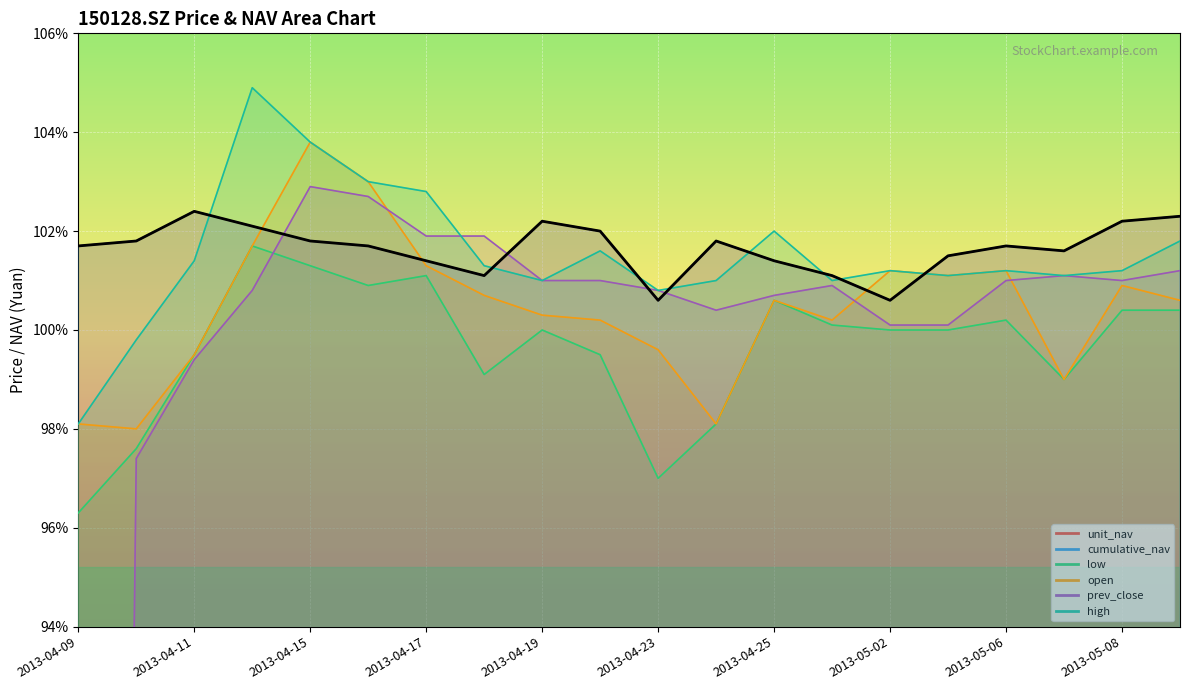

Which has a higher value, 2013-04-12 or 2013-05-07?

2013-04-12